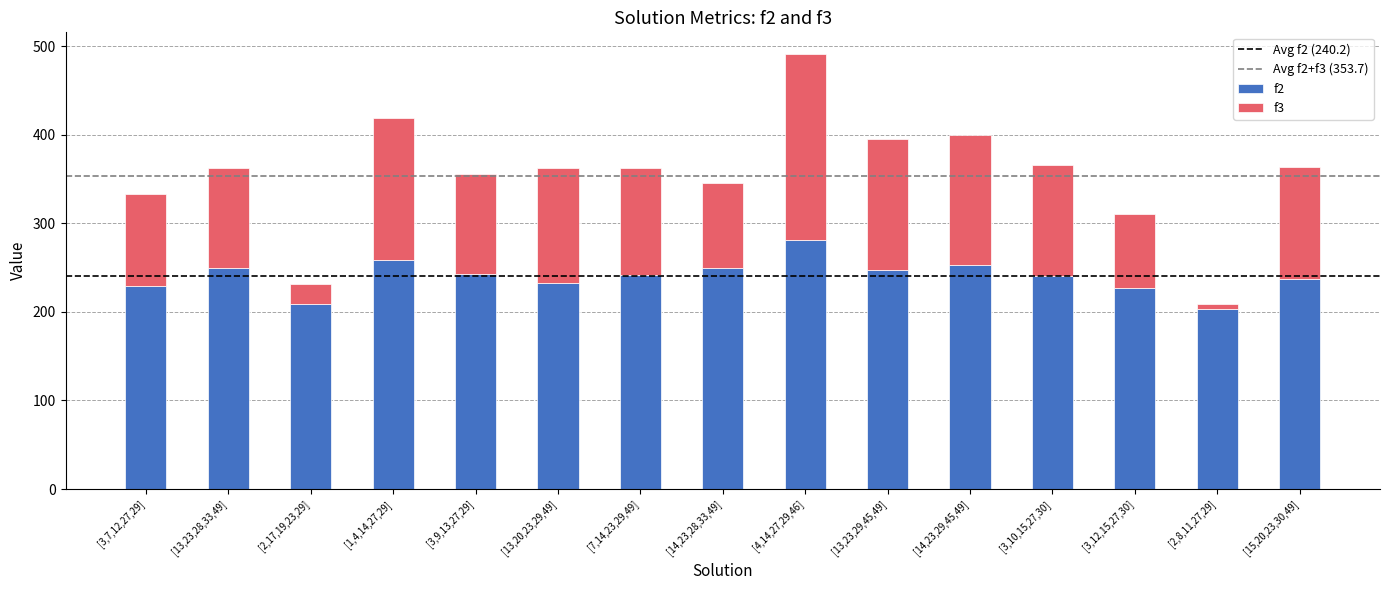

What is the difference between the maximum and second lowest values in the f2 series?

72